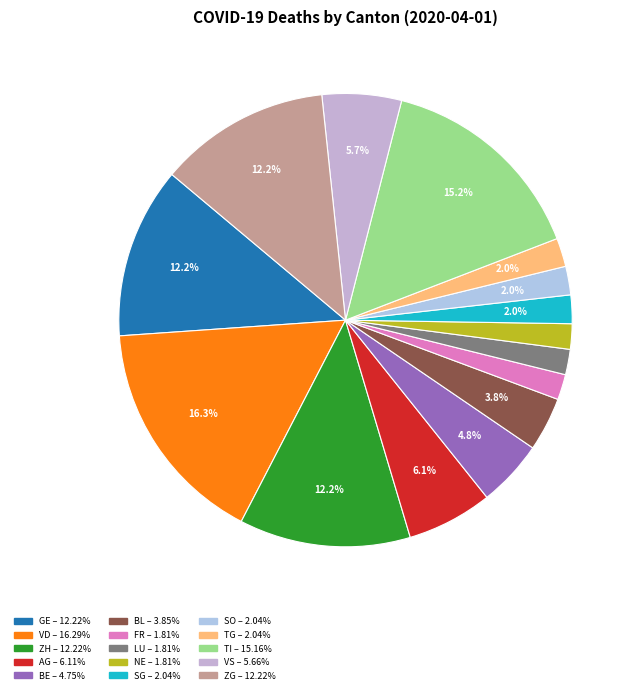

Does GE represent more than half of the total?

No